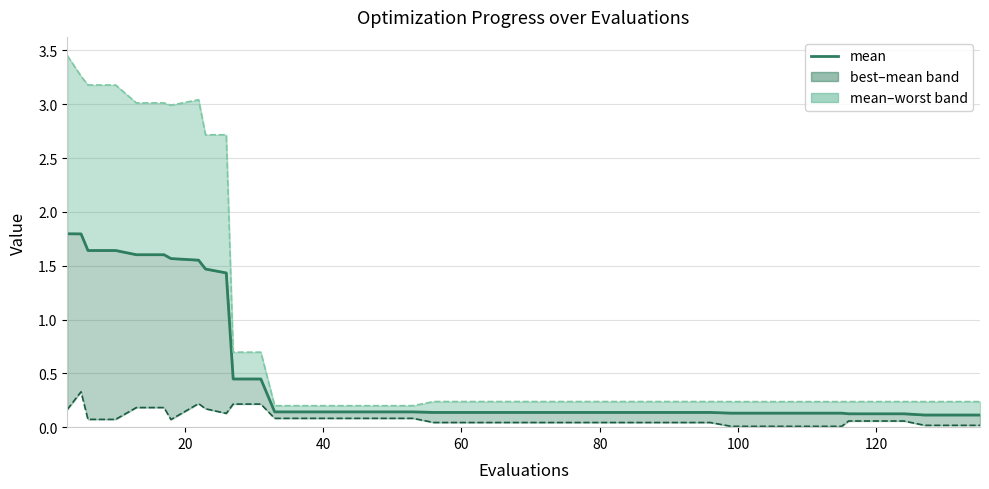

Does the chart display data point markers on the line(s)?

No